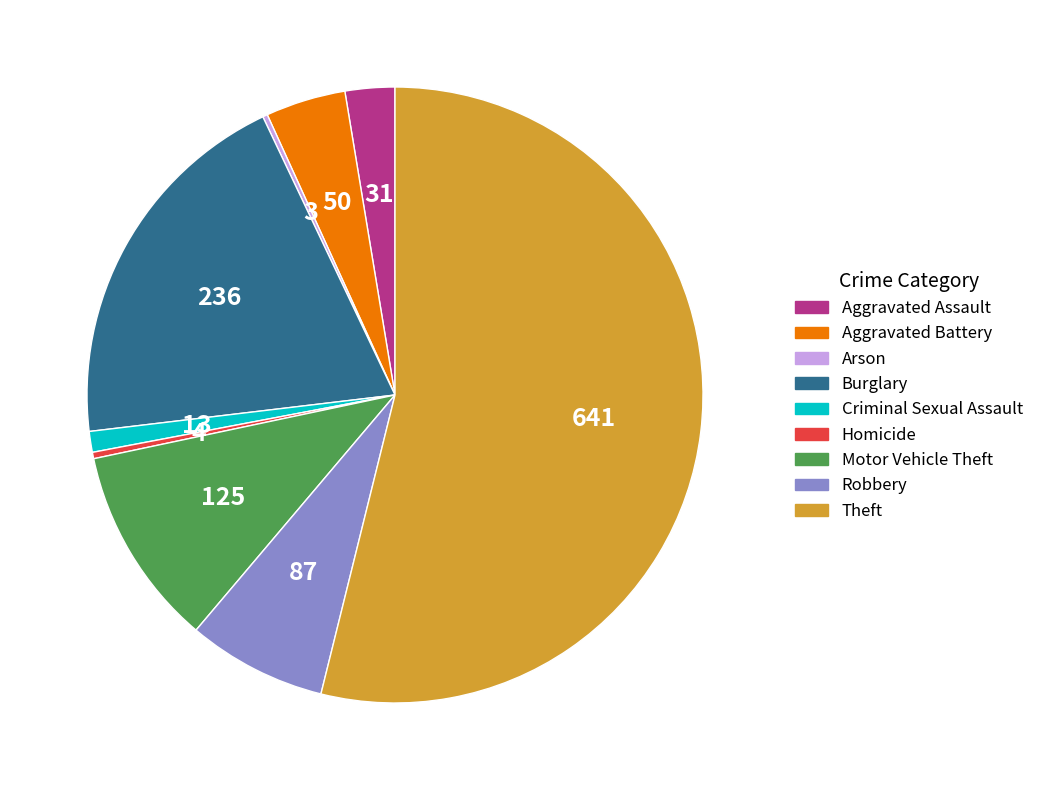

What is the ratio of the value at Aggravated Assault to the value at Aggravated Battery?

0.6